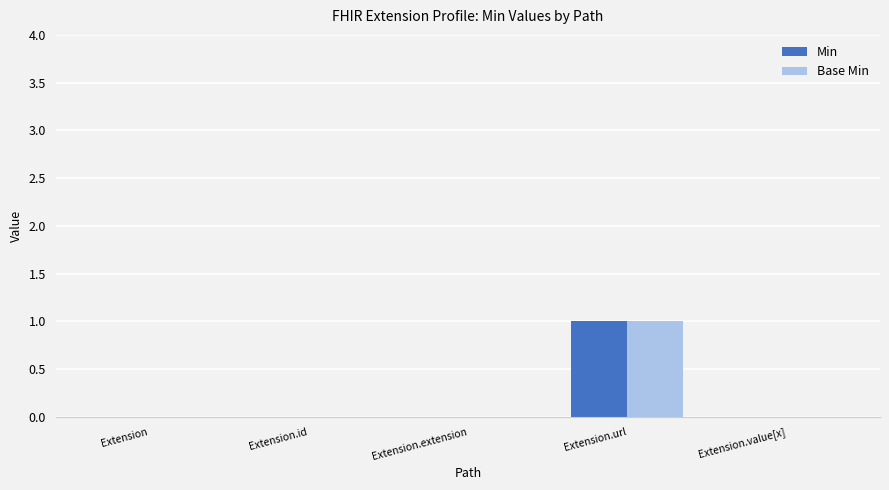

Is it true that Base Min equals 1 at Extension.url?

True